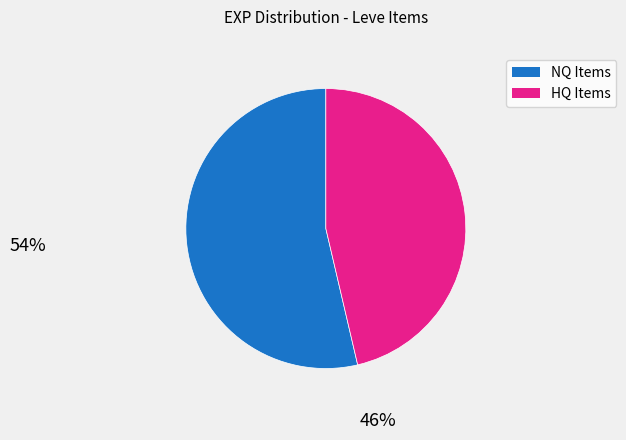

Which slice represents more than half of the pie?

NQ Items